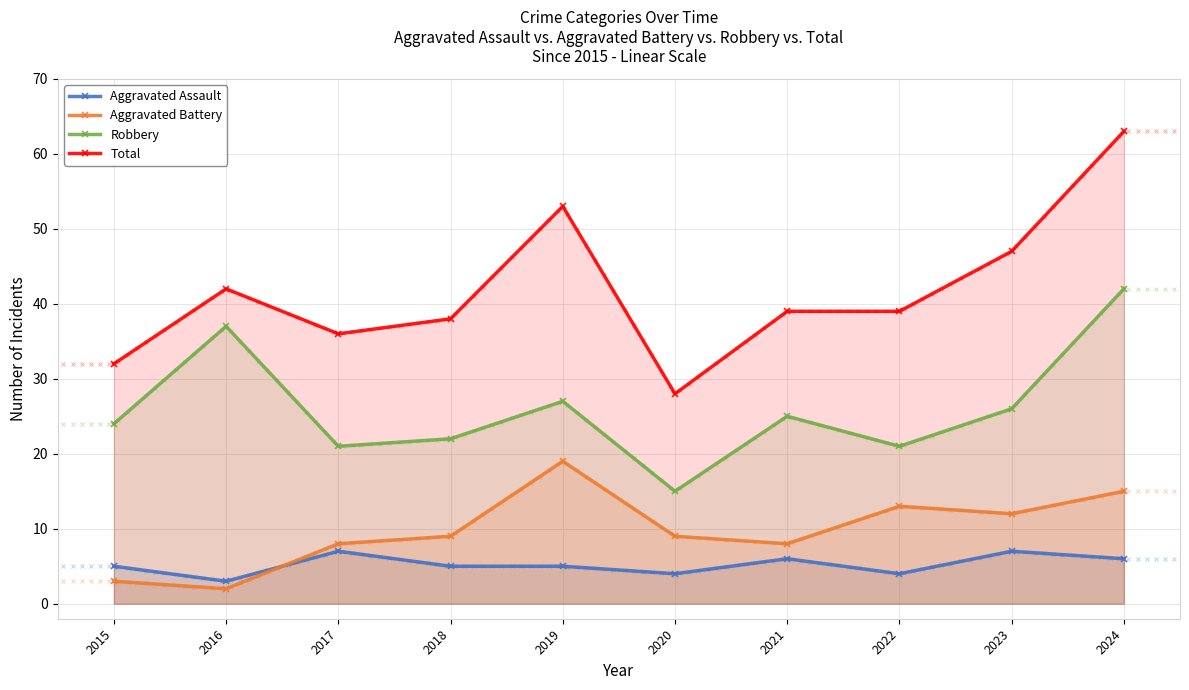

Does the chart display data point markers on the line(s)?

Yes